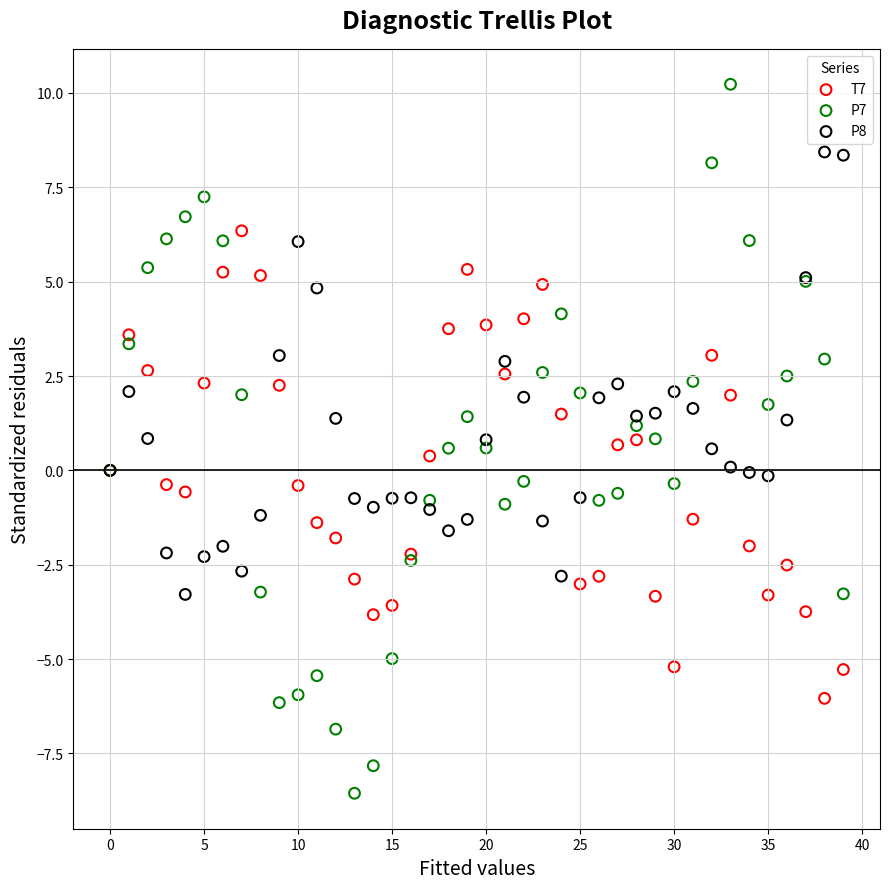

Which series contains the highest Y value?

P7